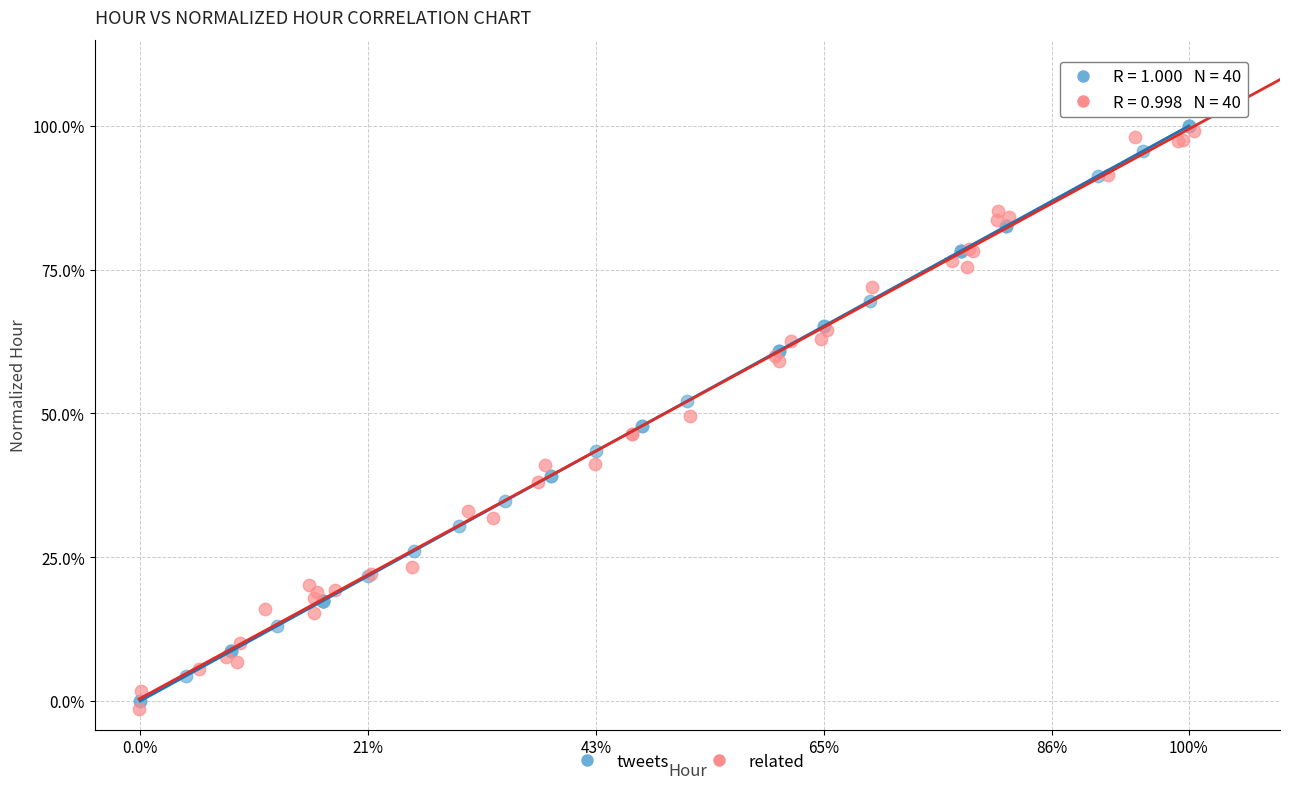

What are all the series names shown in the legend?

tweets, related